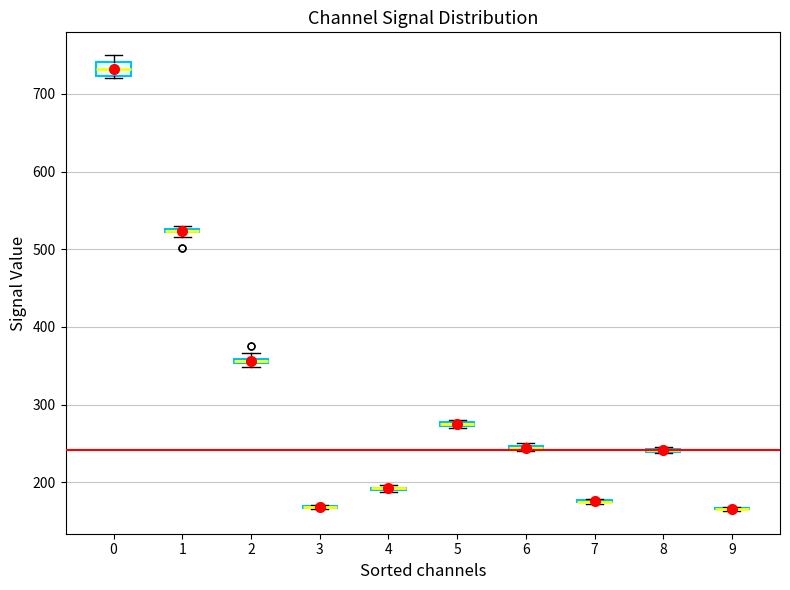

Where is the upper edge of the box at x = 2 on the y-axis? The values are not printed on the chart, so give them approximately, as read against the axis.

360